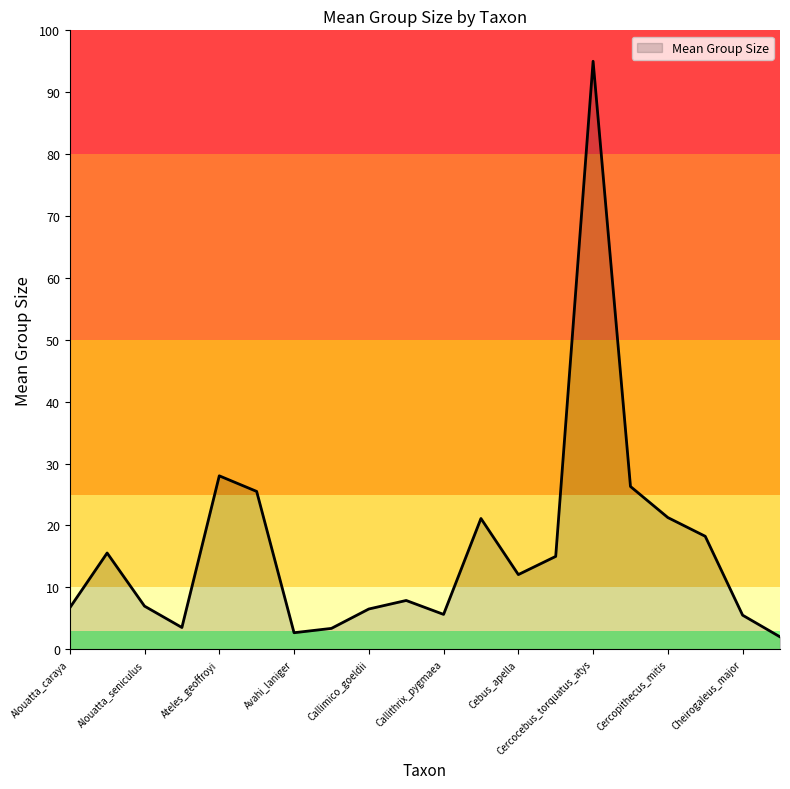

What is the greatest value displayed?

95.0